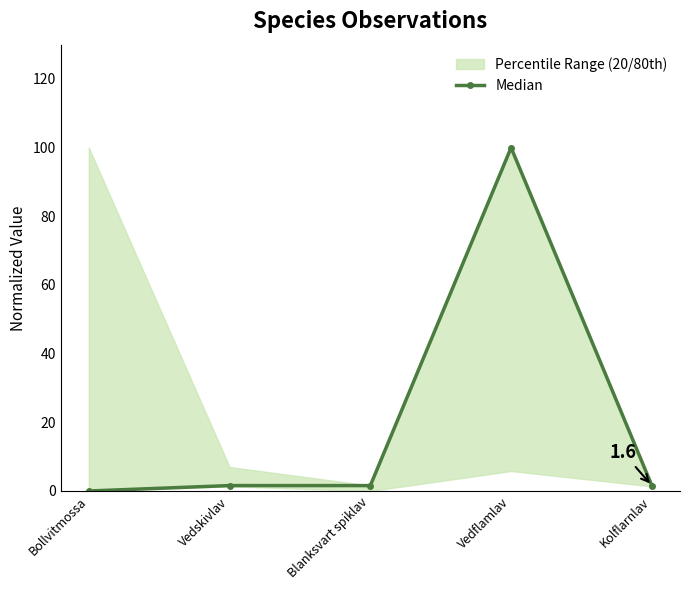

What is the value of the 2nd point from the left?

1.6